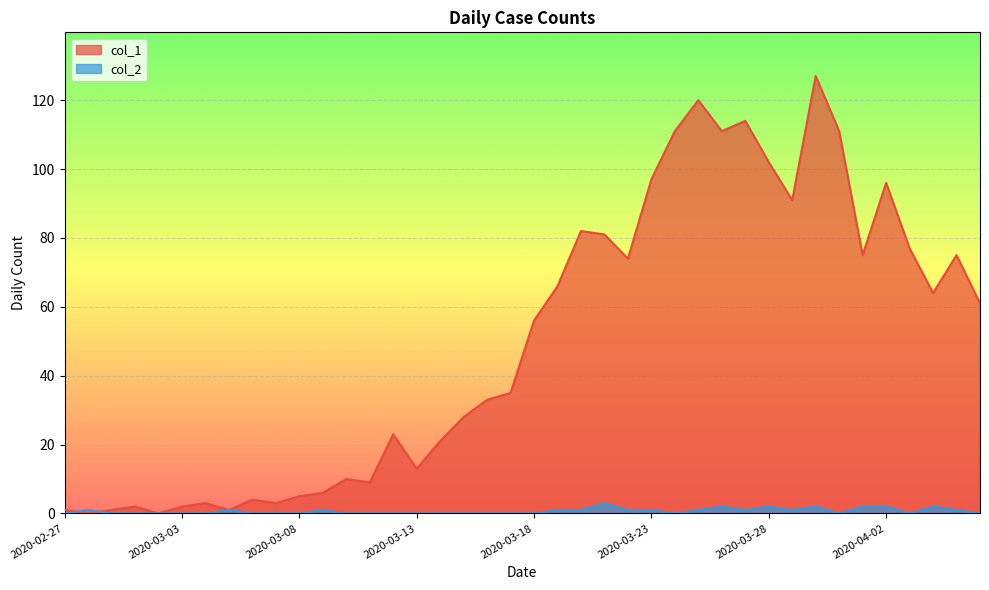

Does the chart display data point markers on the line(s)?

No